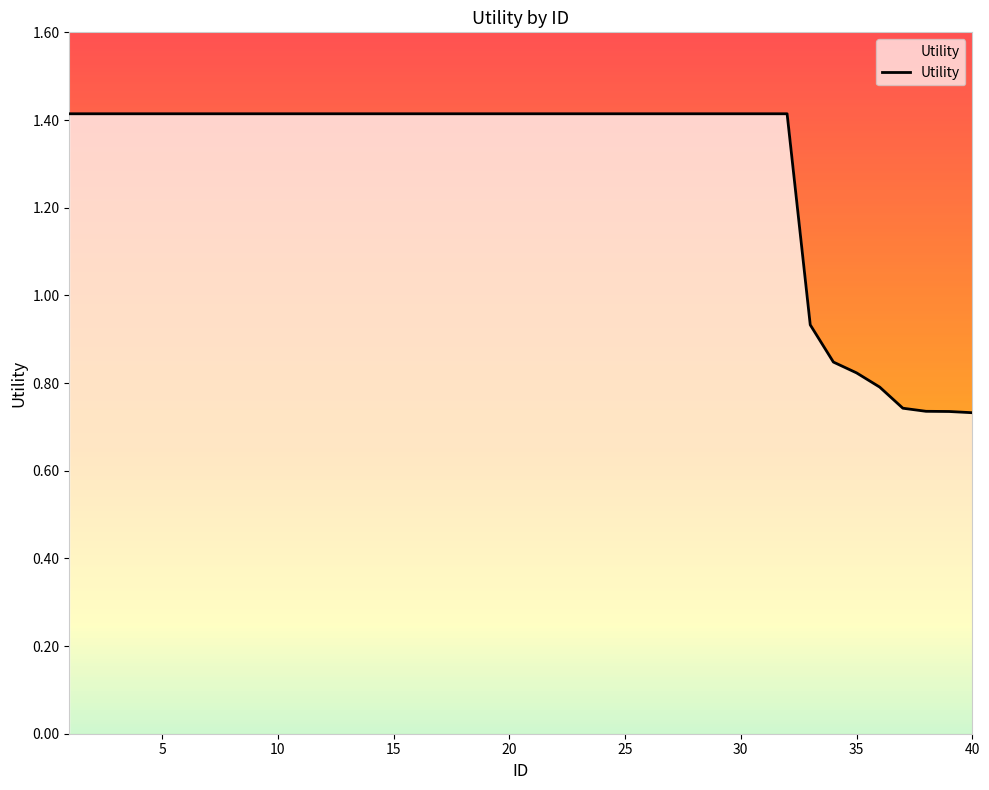

What is the greatest value displayed?

1.4